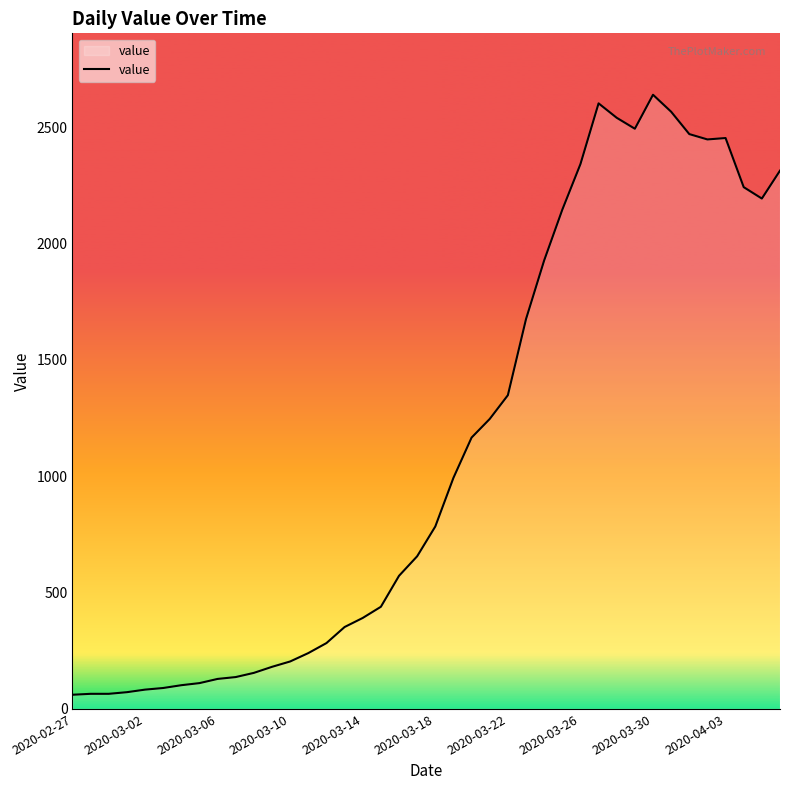

What is the difference between the maximum and minimum values?

2578